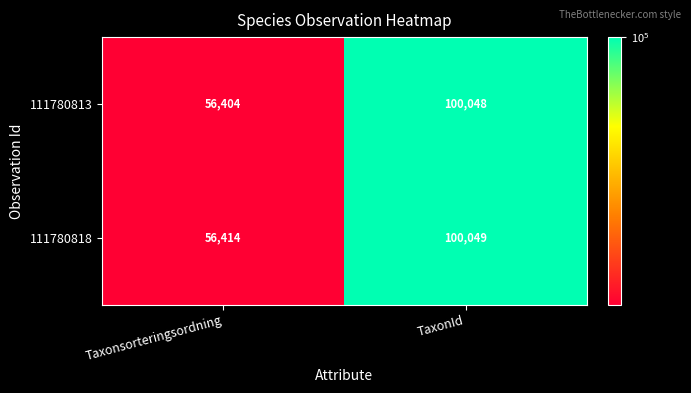

The value of 111780818 at TaxonId is 100049. True or false?

True